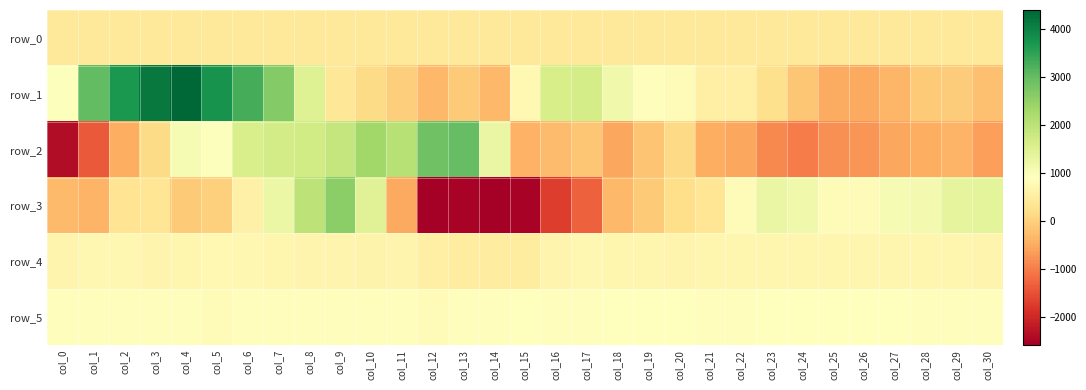

How many values in the row_3 series are below 333?

15